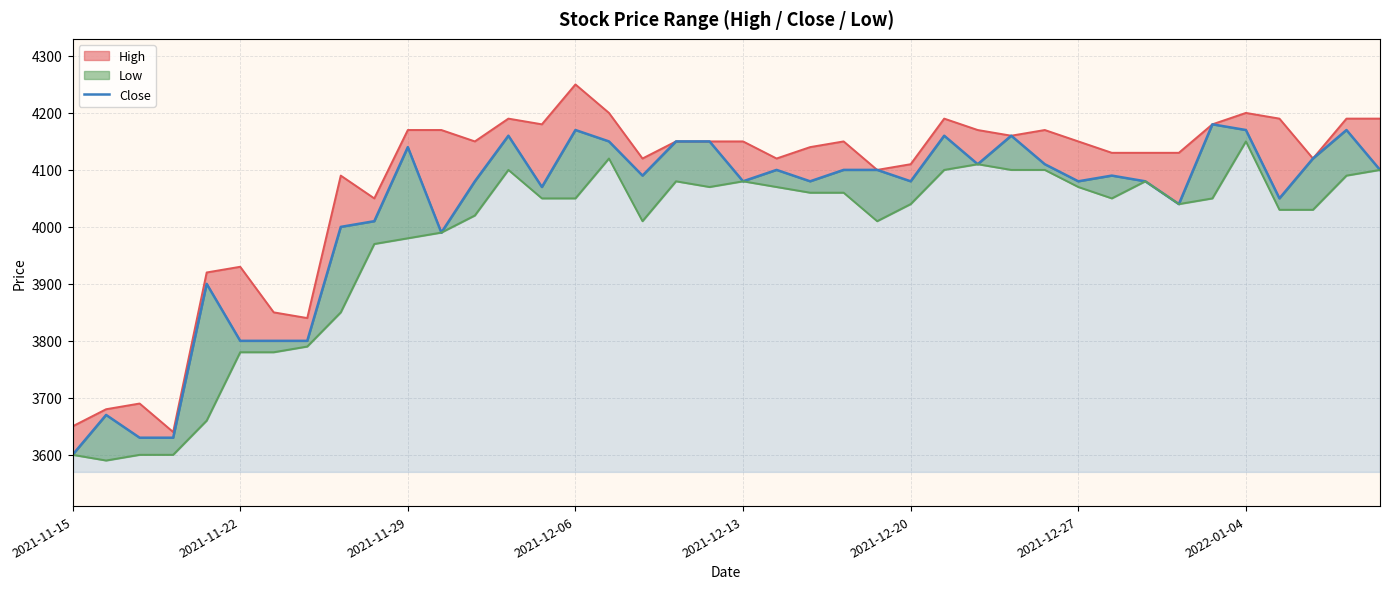

What position from the left is 32?

33